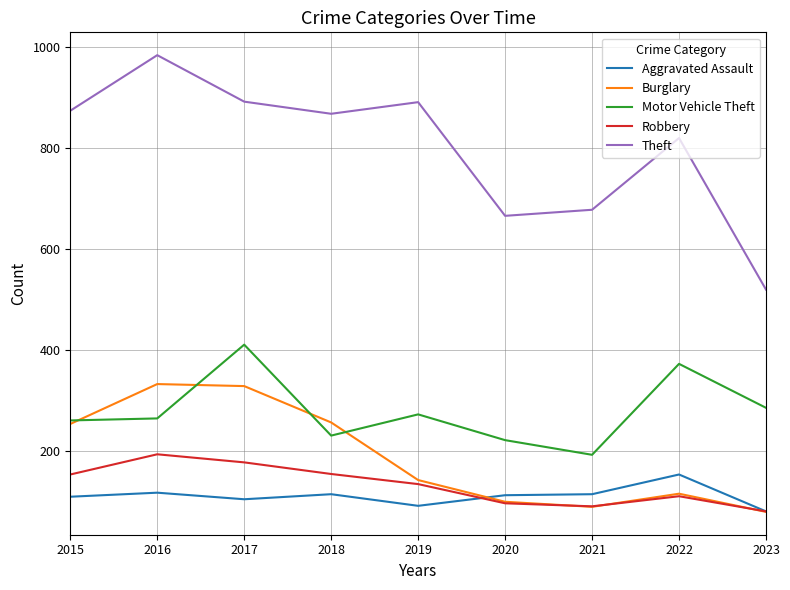

At 2019, list the series in order from largest to smallest.

Theft, Motor Vehicle Theft, Burglary, Robbery, Aggravated Assault